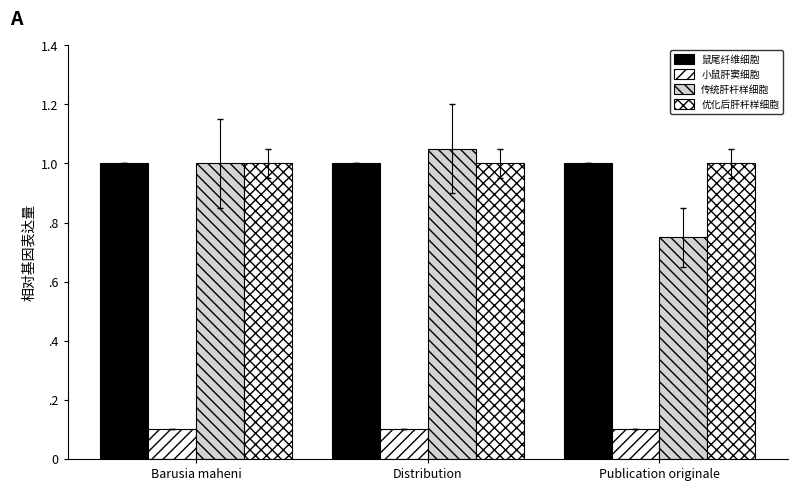

Reading right to left, what are all the values shown in this chart?

鼠尾纤维细胞: 1.0	1.0	1.0
小鼠肝窦细胞: 0.1	0.1	0.1
传统肝杆样细胞: 0.8	1.1	1.0
优化后肝杆样细胞: 1.0	1.0	1.0